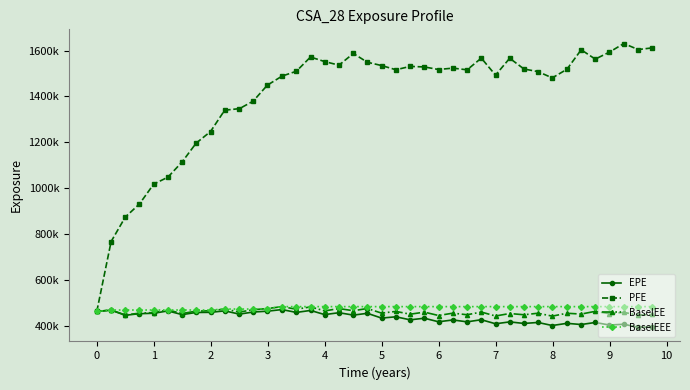

True or false: BaselEEE and BaselEE intersect in this chart.

False